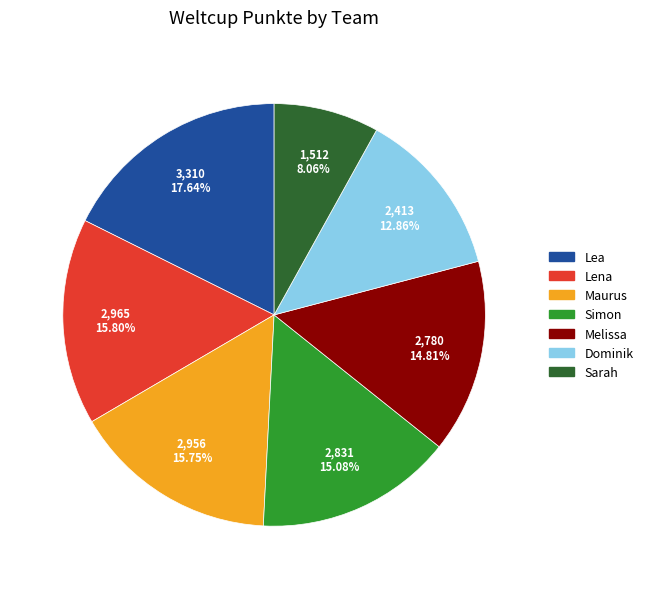

The Simon slice represents 15% of the pie. True or false?

True